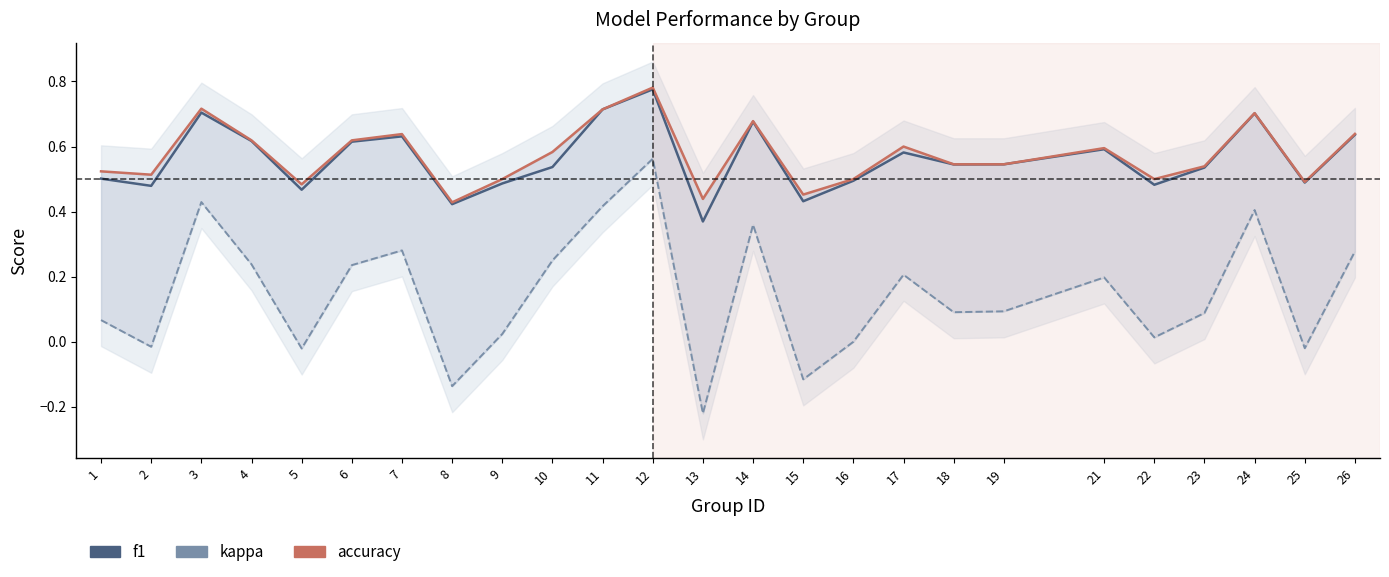

Read the f1 value at 26.

0.6